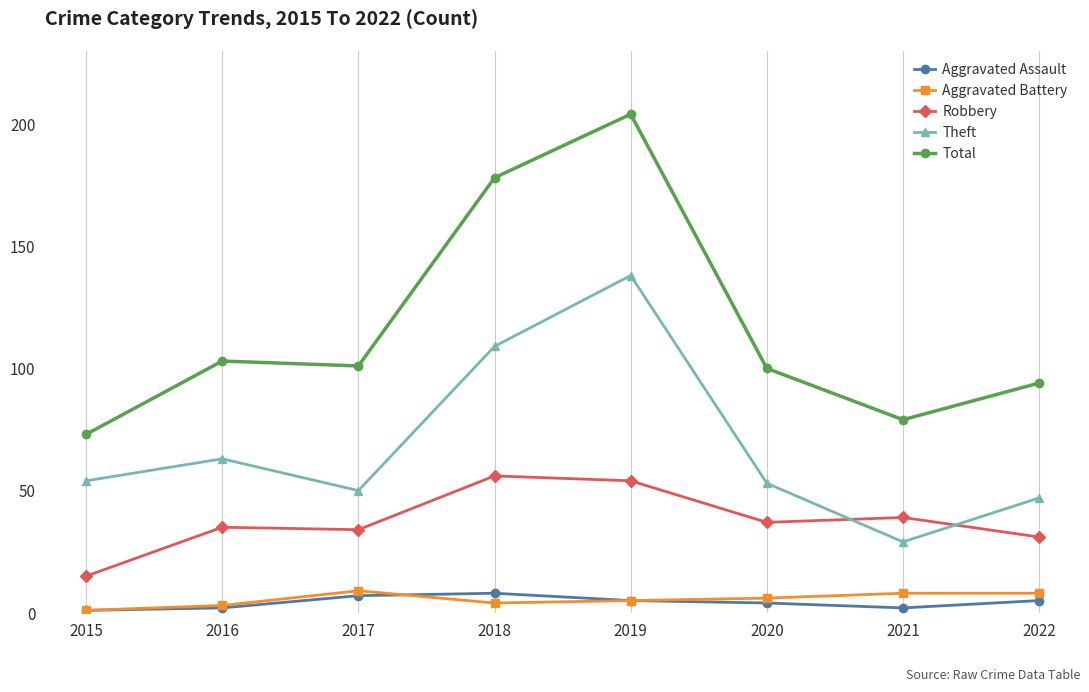

Which series changed the most between 2016 and 2021?

Theft